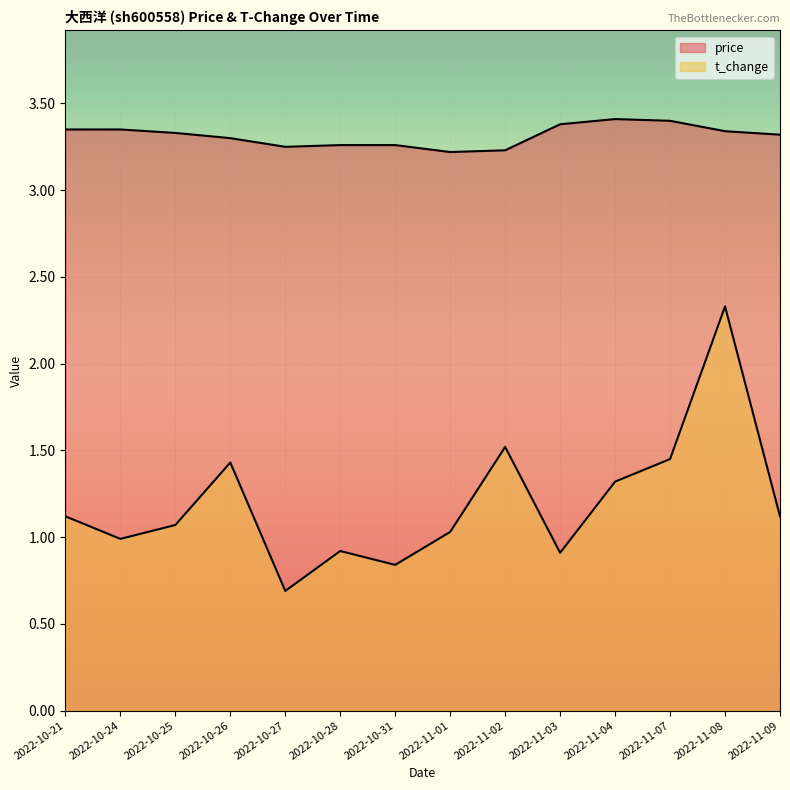

At which category does price reach its first local peak?

2022-11-04